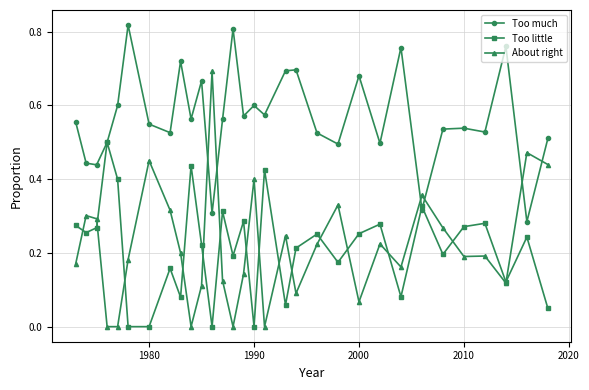

Which series has the widest spread of values?

About right